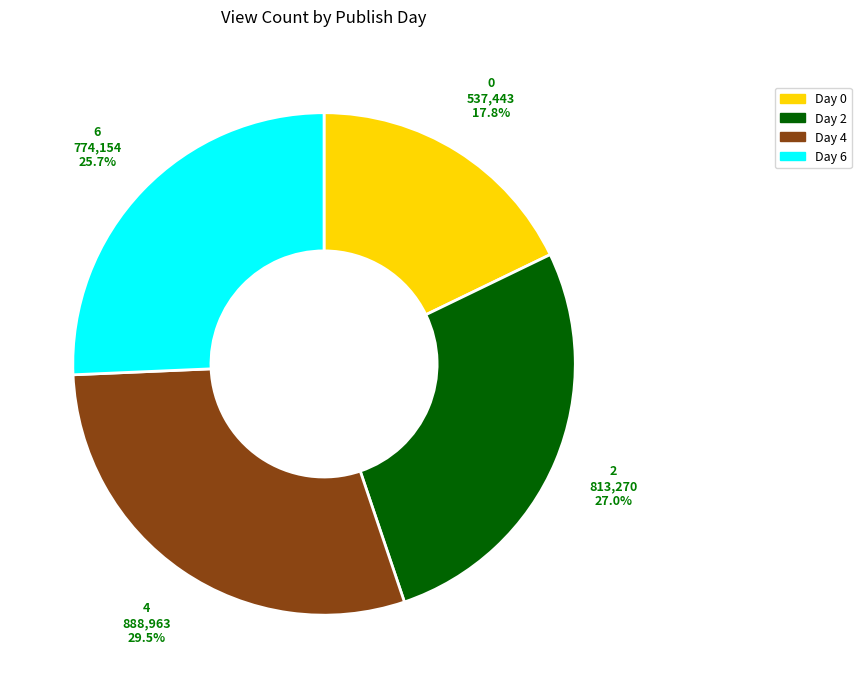

Is the sum of Day 4 and Day 2 greater than half?

Yes